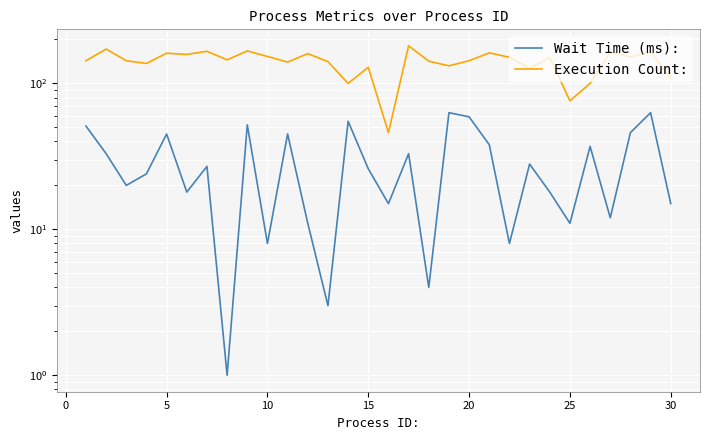

True or false: Wait Time (ms): and Execution Count: cross at least once.

False